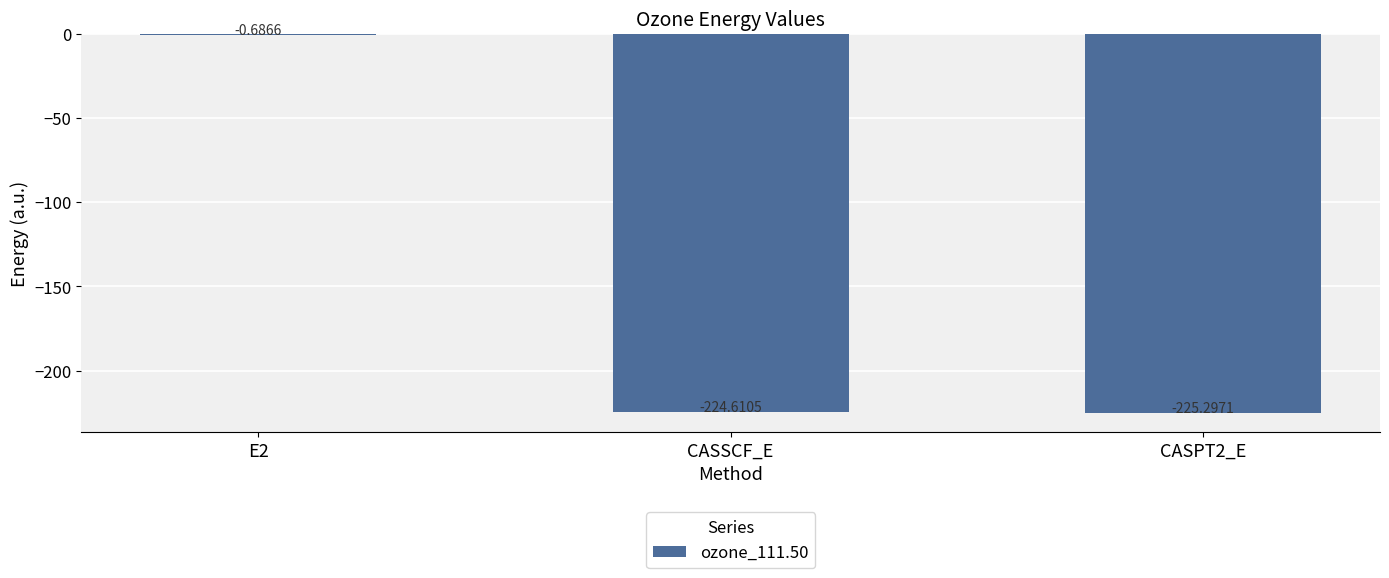

True or false: the data shows -55.2 at CASPT2_E.

False